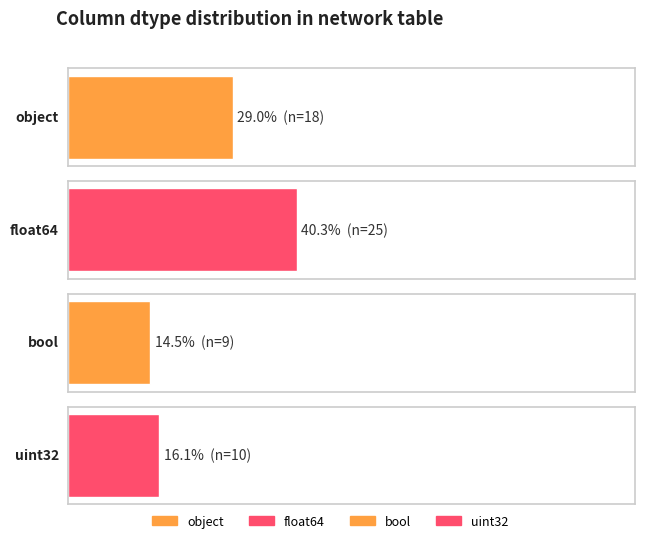

Does the chart contain any negative values?

No